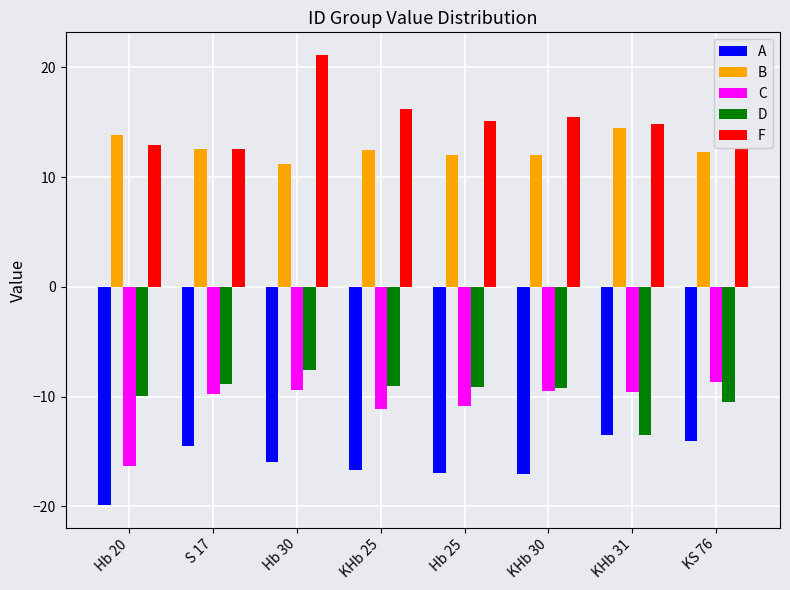

What is the lowest value of the B series?

11.2